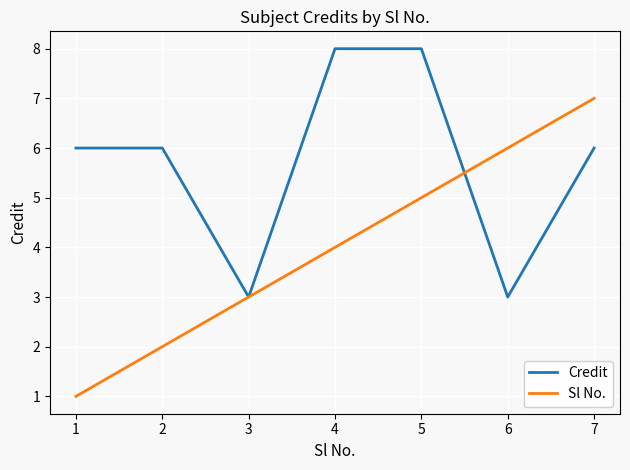

What is the smallest value displayed?

1